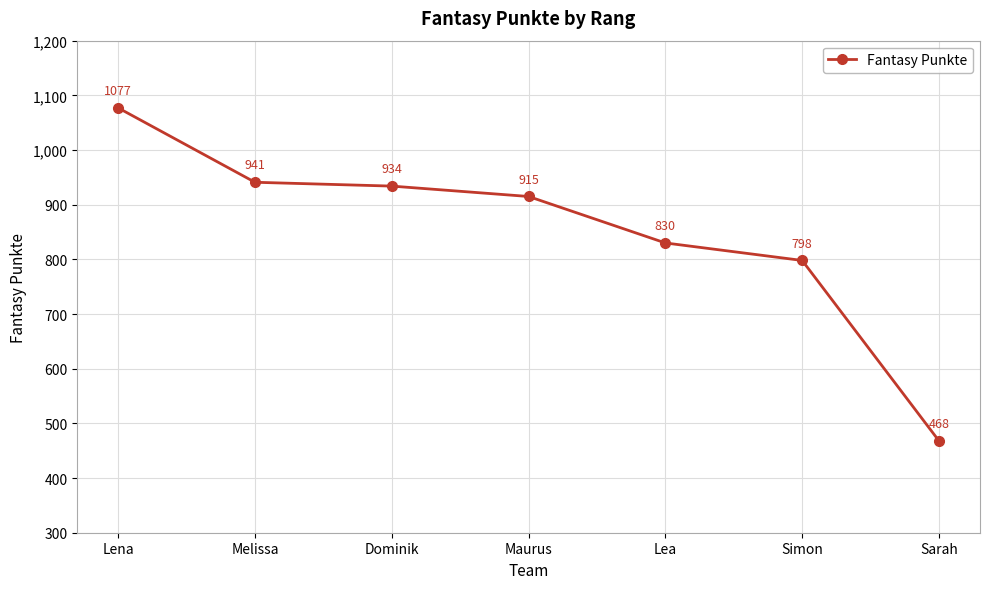

What is the change in value from Lena to Sarah?

-609